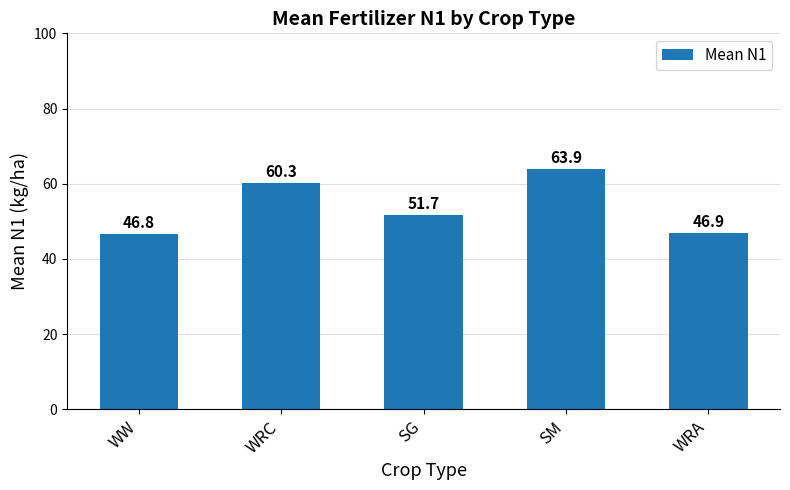

What is the label of the 1st bar from the left?

WW